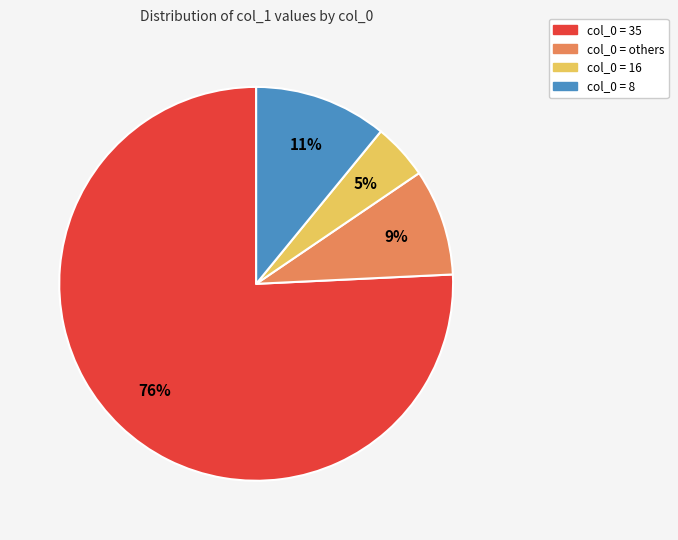

Is it true that col_0 = 35 is 82% of the pie?

False